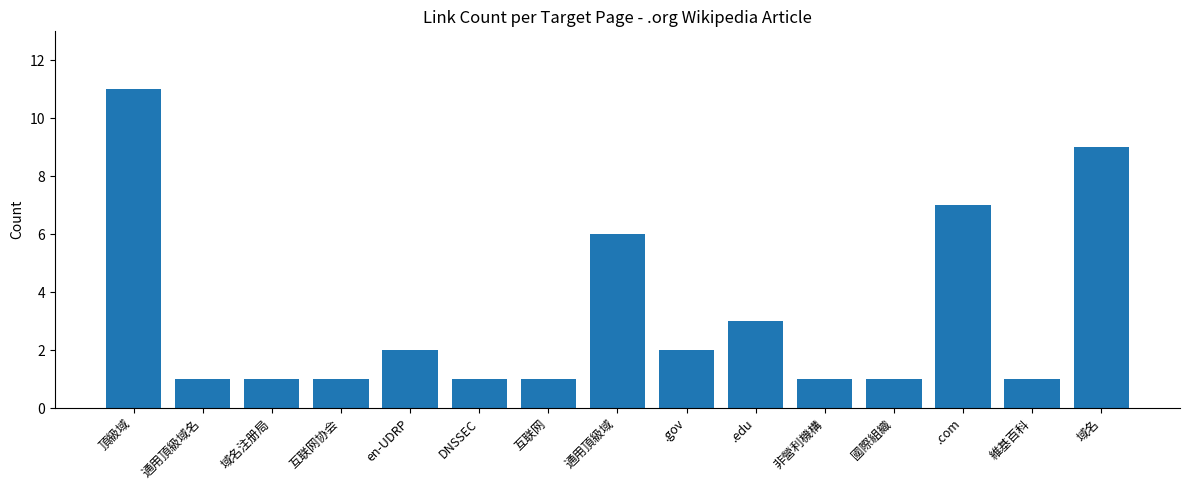

What position from the left is .com?

13